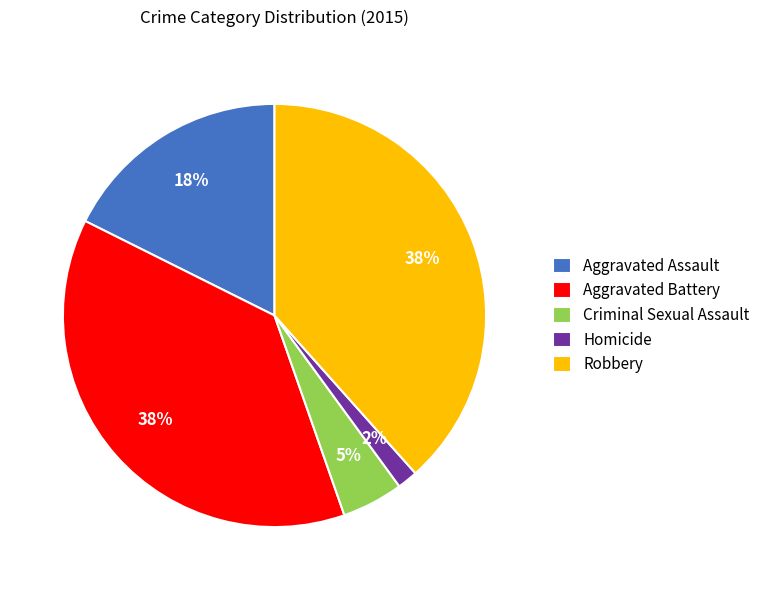

To the nearest percent, what is the difference between the Homicide and Aggravated Battery slice percentages?

36%